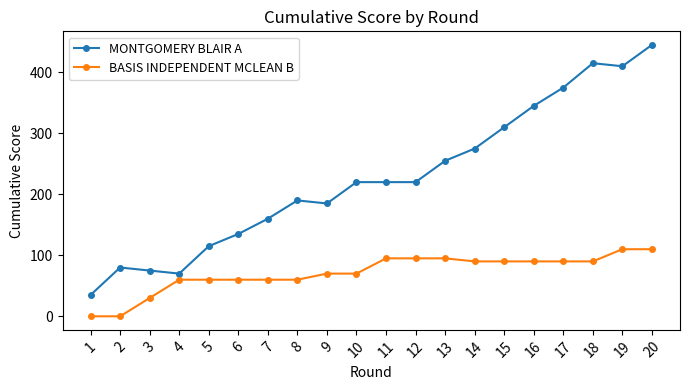

Which series has the widest spread of values?

MONTGOMERY BLAIR A